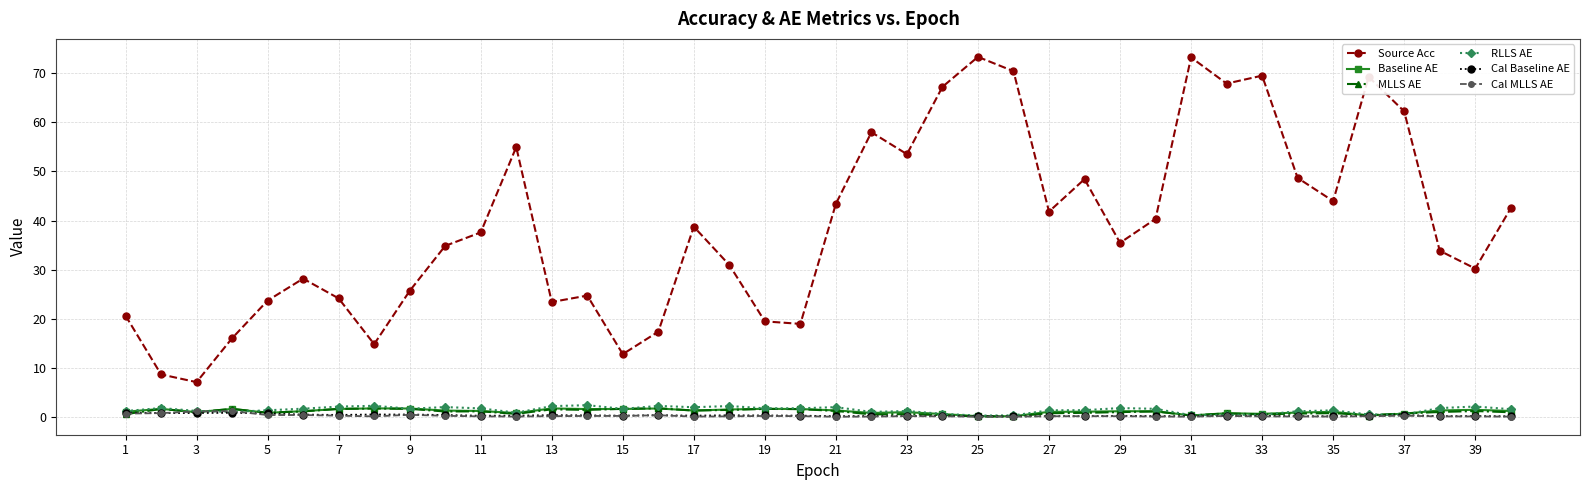

How many data points does each series have?

40